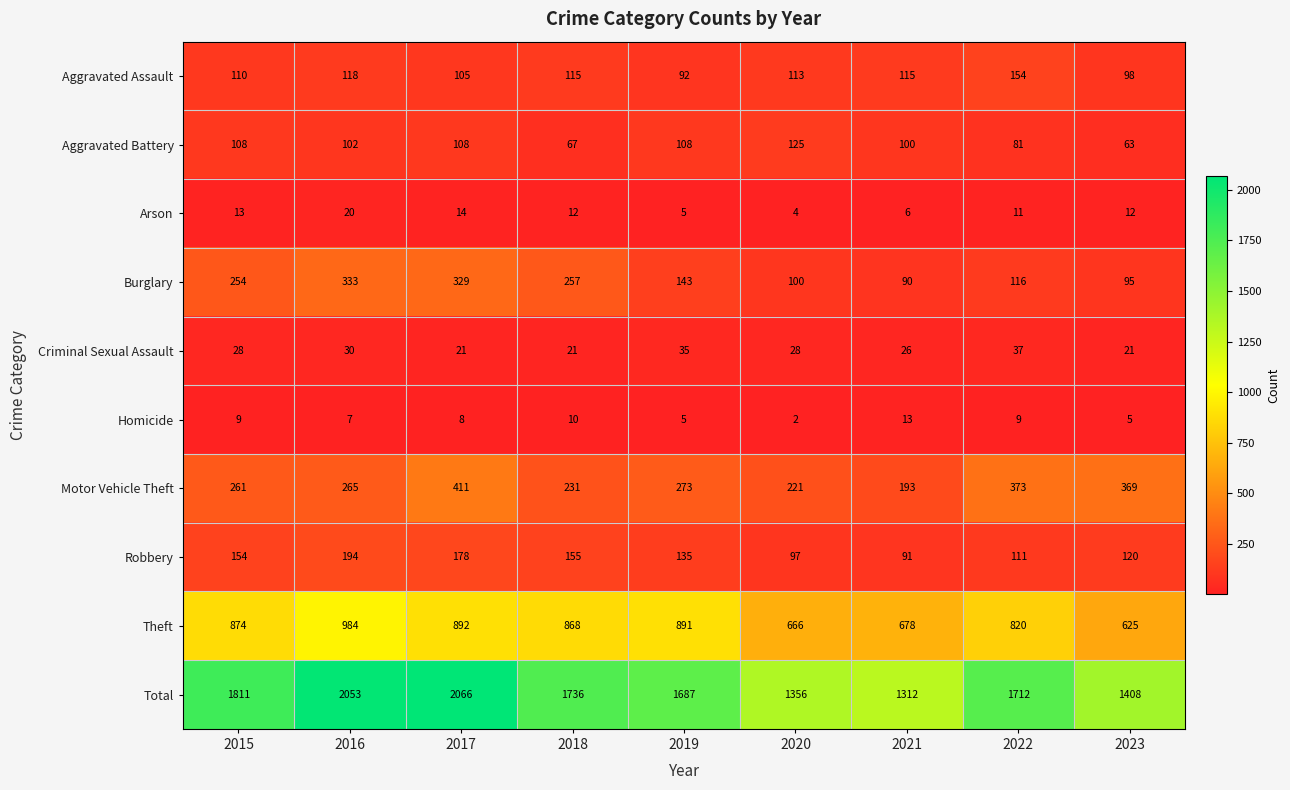

What is the difference between the highest and lowest values at 2023?

1403